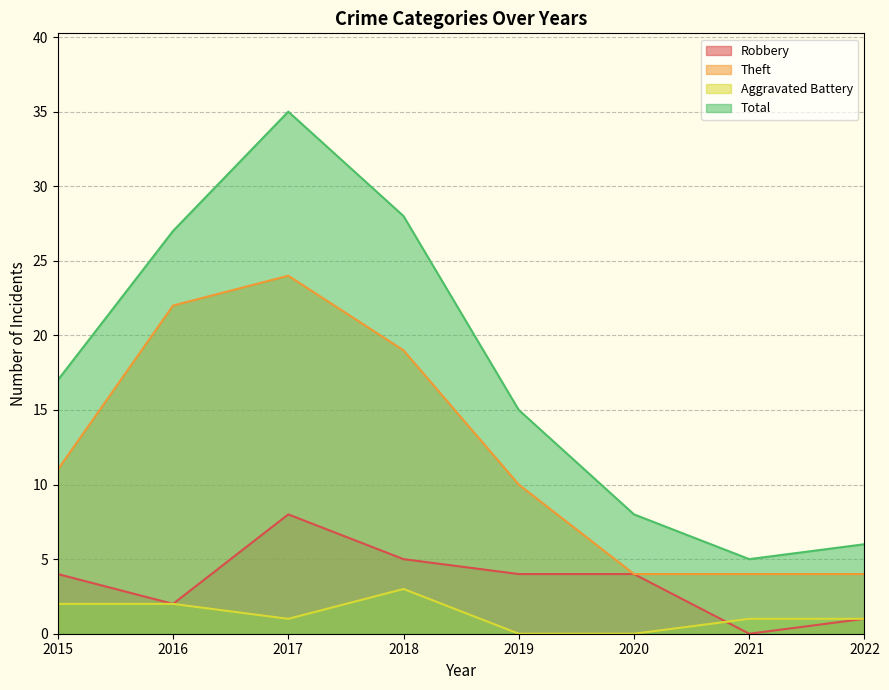

Count the number of categories in the chart.

8